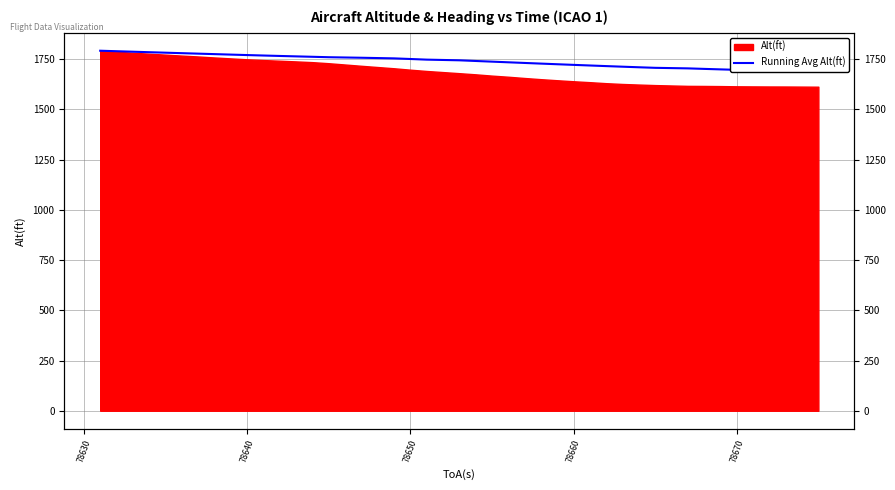

Reading left to right, extract all data points from this chart.

1792.1	1789.6	1787.2	1784.7	1782.3	1779.9	1777.6	1775.2	1772.8	1770.5	1768.2	1766.1	1764.0	1761.9	1759.8	1757.1	1754.0	1750.9	1747.8	1744.4	1741.1	1737.8	1734.5	1731.2	1728.0	1724.8	1721.7	1718.6	1715.6	1712.6	1709.7	1707.0	1704.2	1701.7	1699.2	1696.9	1694.7	1692.5	1690.5	1688.6